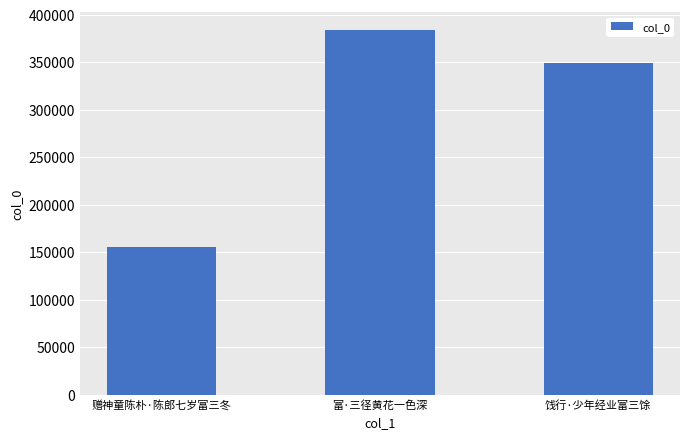

How many values are between 155270 and 383582?

3